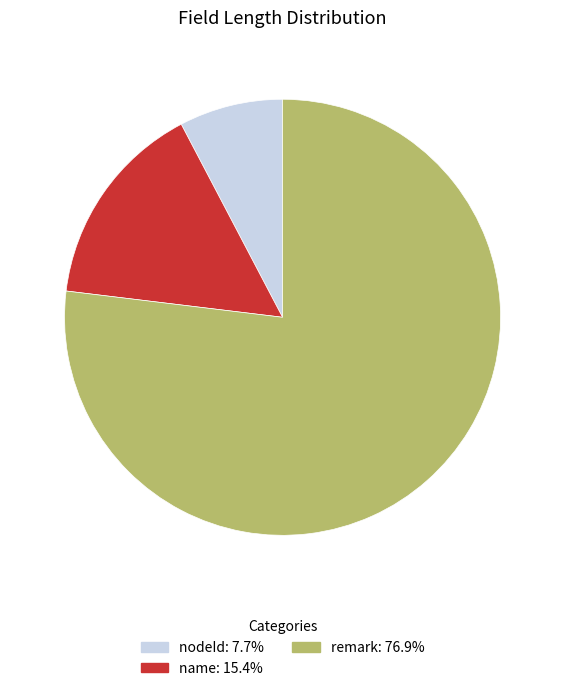

Which category has the smallest portion of the pie?

nodeId